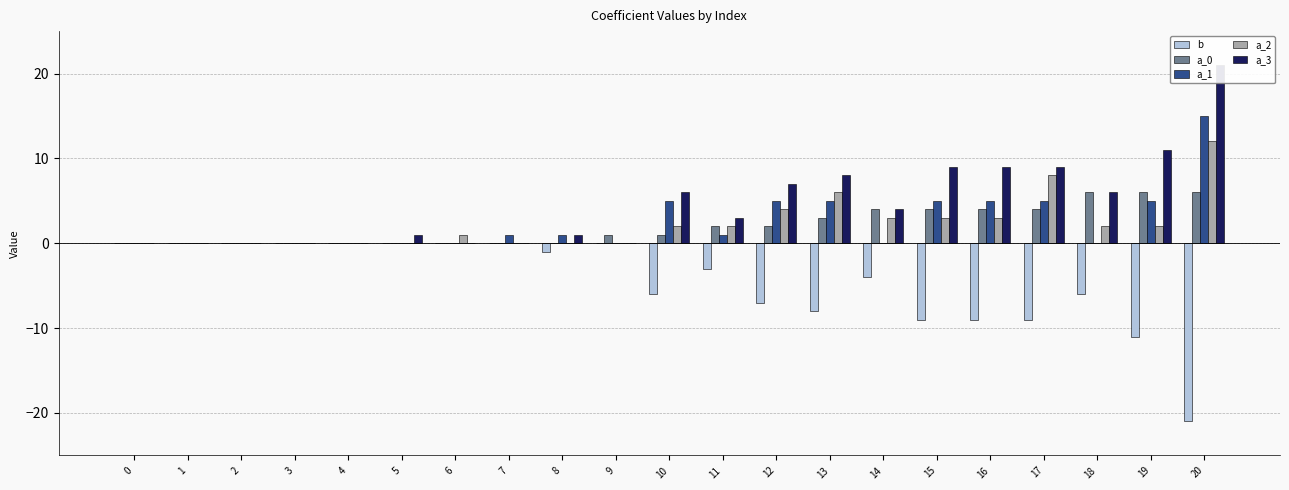

Reading left to right, extract all data points from this chart.

b: 0	0	0	0	0	0	0	0	-1	0	-6	-3	-7	-8	-4	-9	-9	-9	-6	-11	-21
a_0: 0	0	0	0	0	0	0	0	0	1	1	2	2	3	4	4	4	4	6	6	6
a_1: 0	0	0	0	0	0	0	1	1	0	5	1	5	5	0	5	5	5	0	5	15
a_2: 0	0	0	0	0	0	1	0	0	0	2	2	4	6	3	3	3	8	2	2	12
a_3: 0	0	0	0	0	1	0	0	1	0	6	3	7	8	4	9	9	9	6	11	21